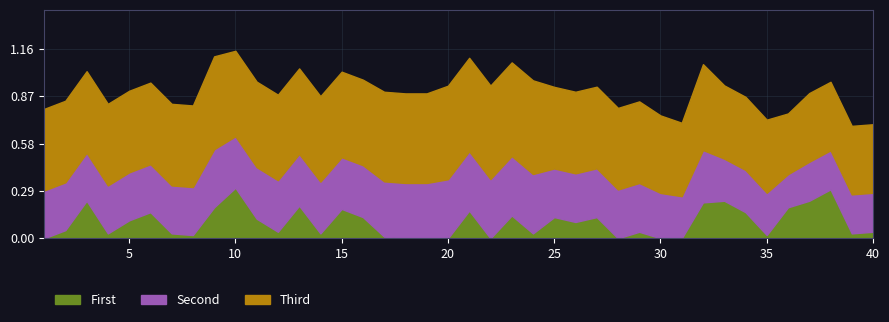

The play_length_norm series shows 0.0 at 35. True or false?

True